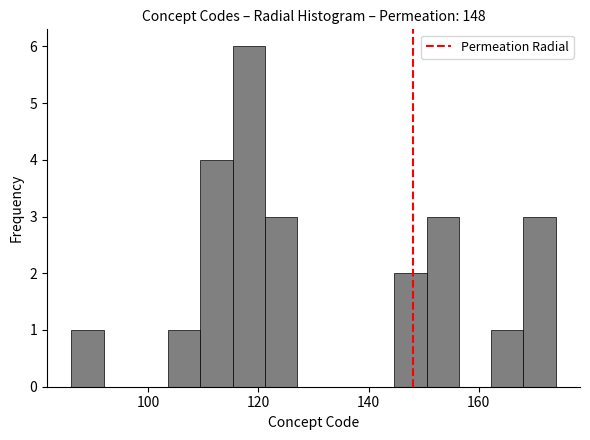

Read against the x-axis, roughly where is the centre of the tallest bar?

118